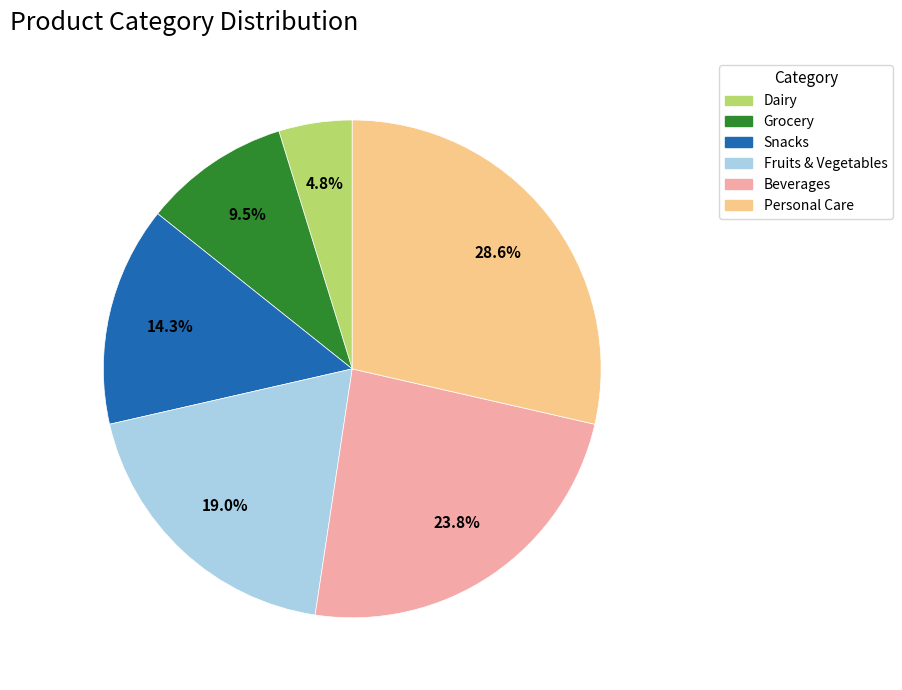

Approximately how many times larger is the value at Personal Care compared to Grocery?

3.0